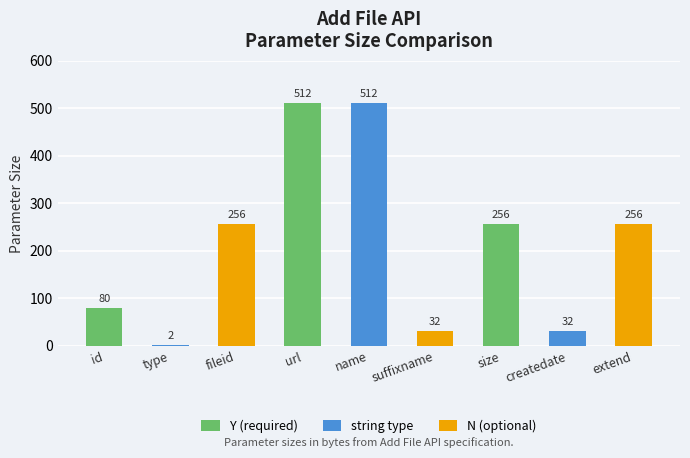

What position from the left is fileid?

3